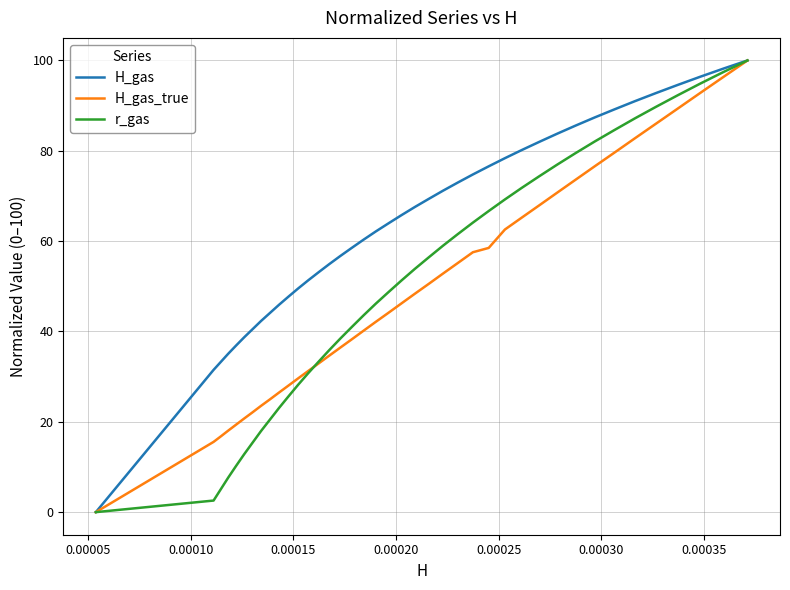

Which series has the largest total across all categories?

H_gas